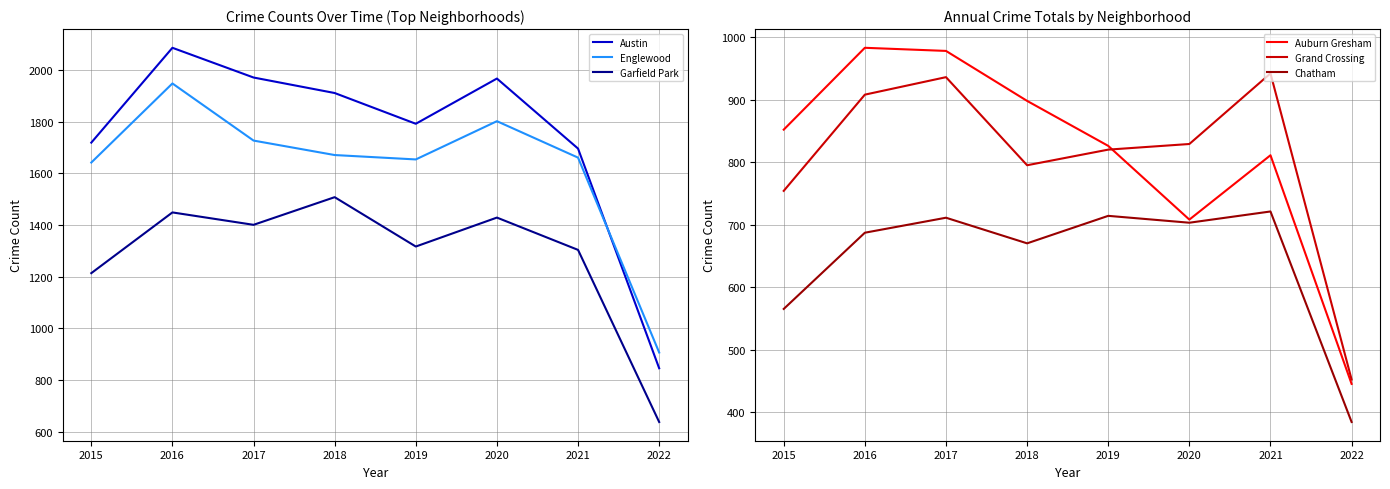

What is the greatest value displayed?

2086